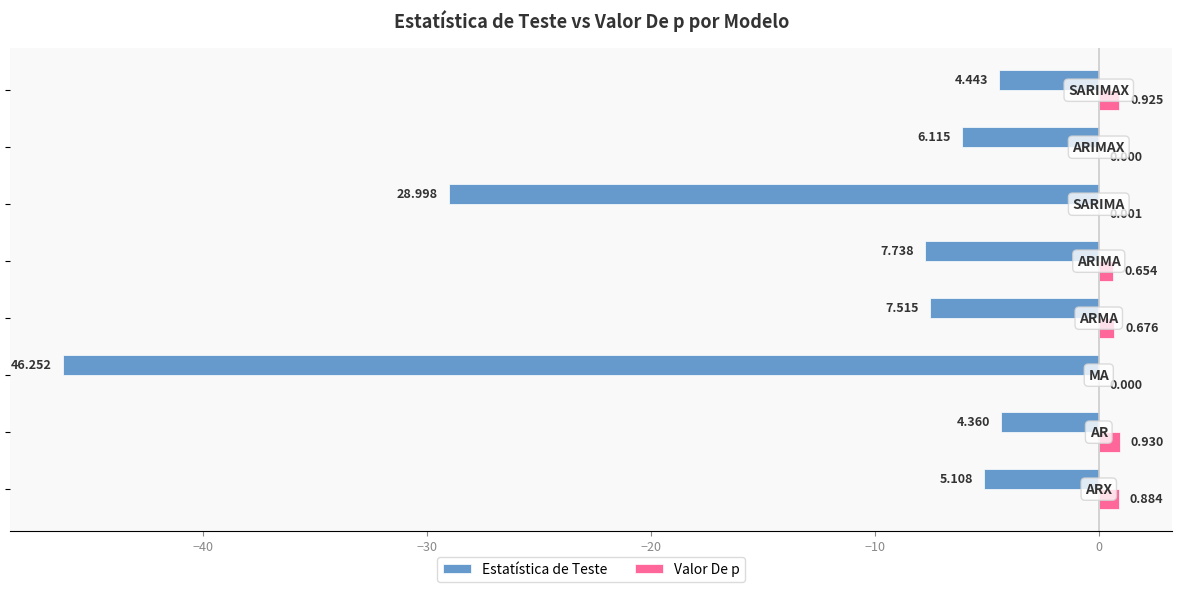

What is the value of the Estatística de Teste bar at the 5th from the left?

-7.7